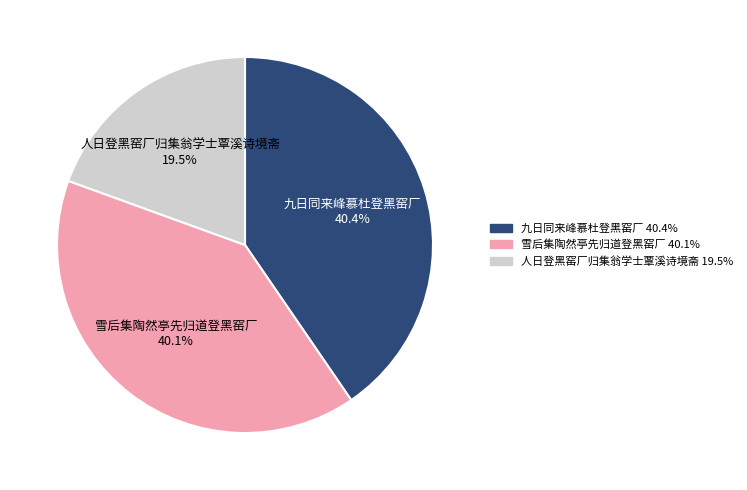

Is the sum of 九日同来峰慕杜登黑窑厂 and 雪后集陶然亭先归道登黑窑厂 greater than half?

Yes